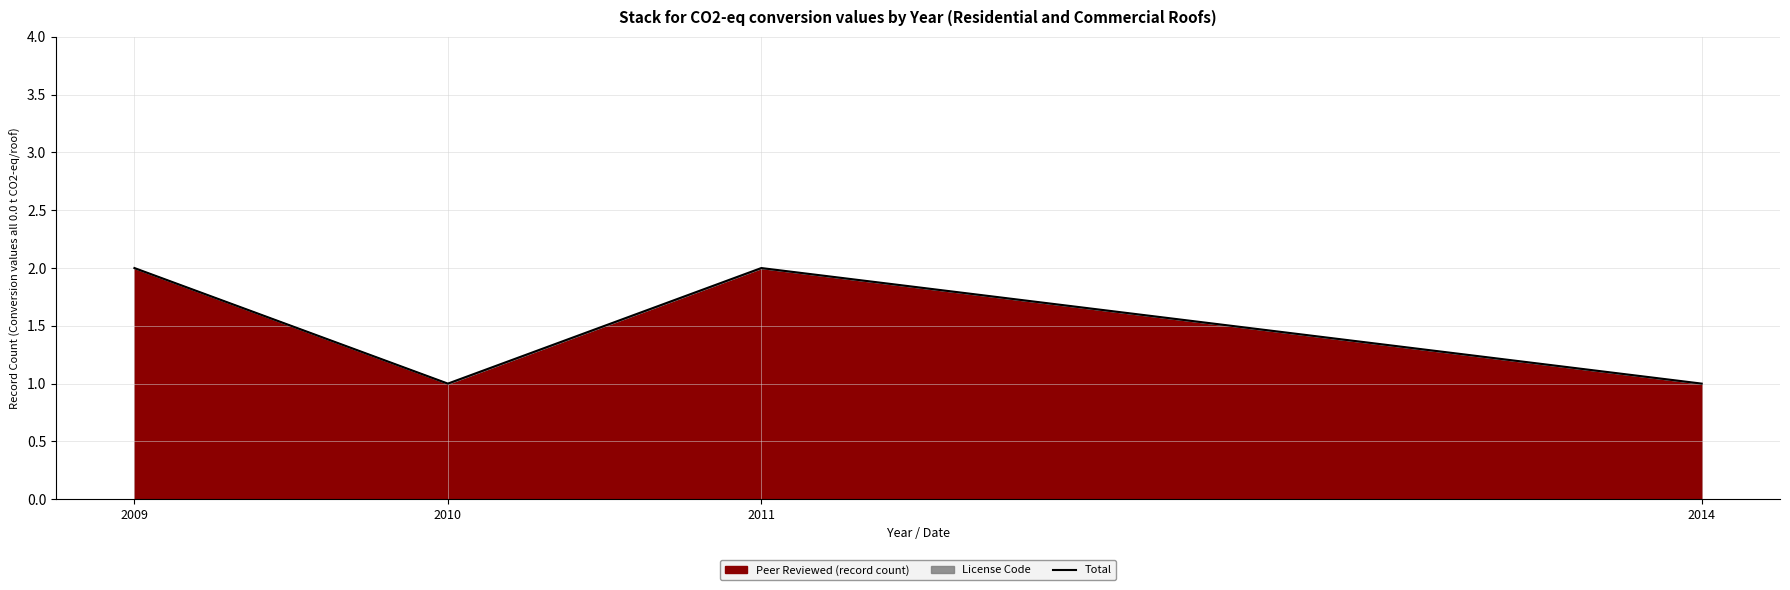

True or false: the data shows 1 at 2014.

True